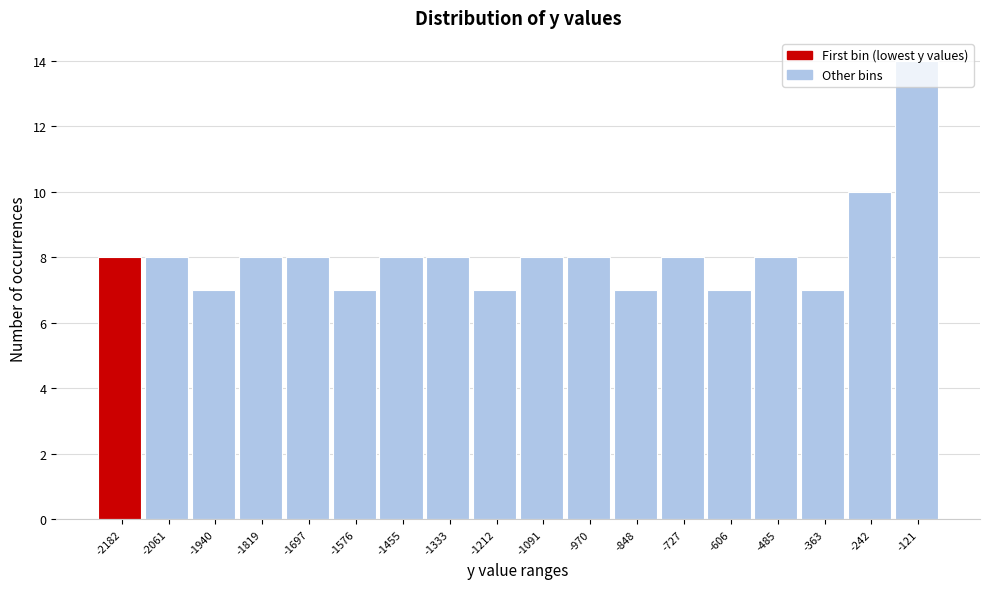

Which category has the highest value across all series?

-121